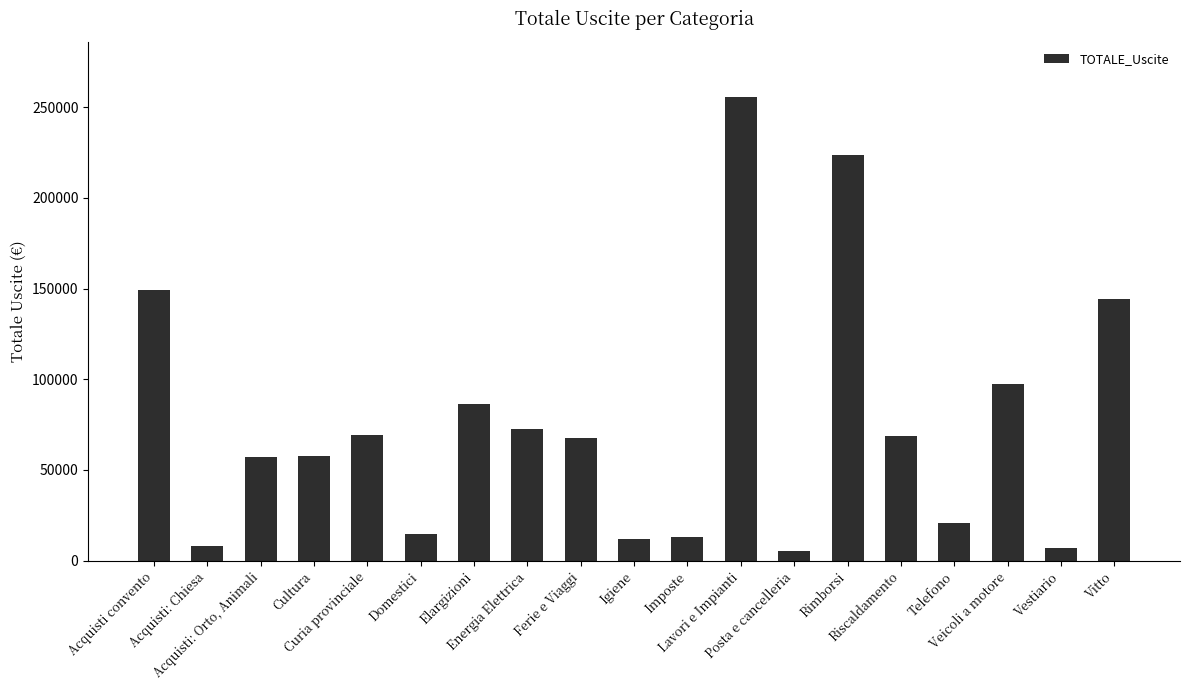

Is it true that the value at Imposte is 13097.7?

True